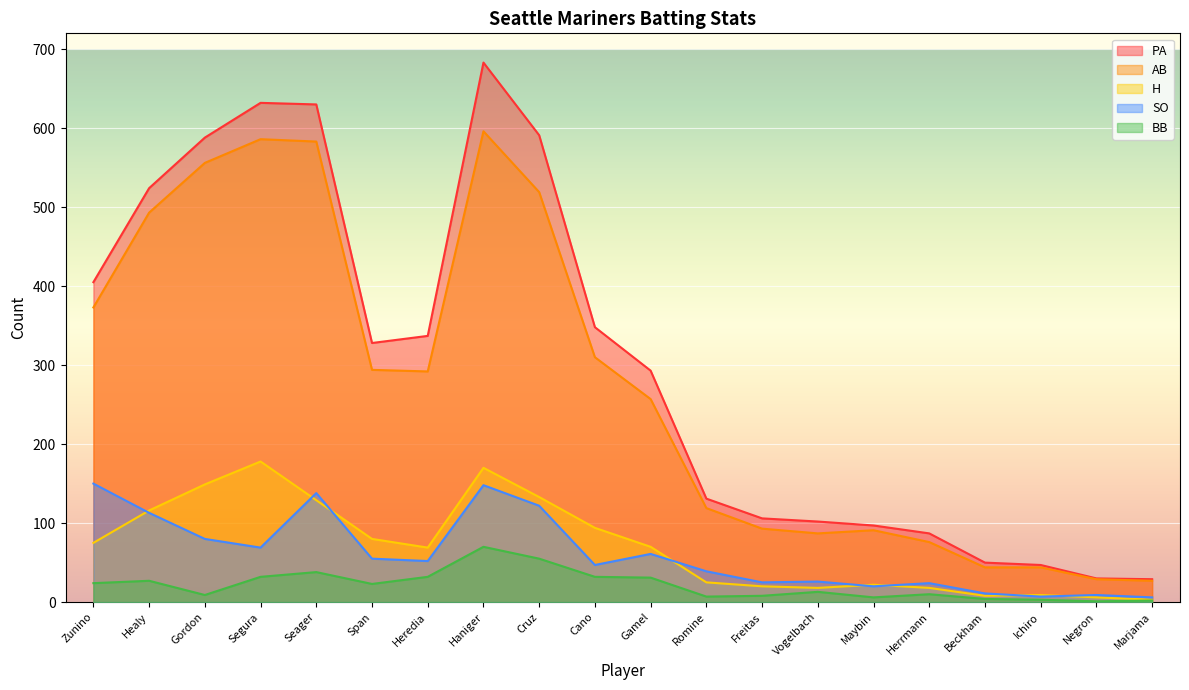

List the series in order of their peak value, highest first.

PA, AB, H, SO, BB